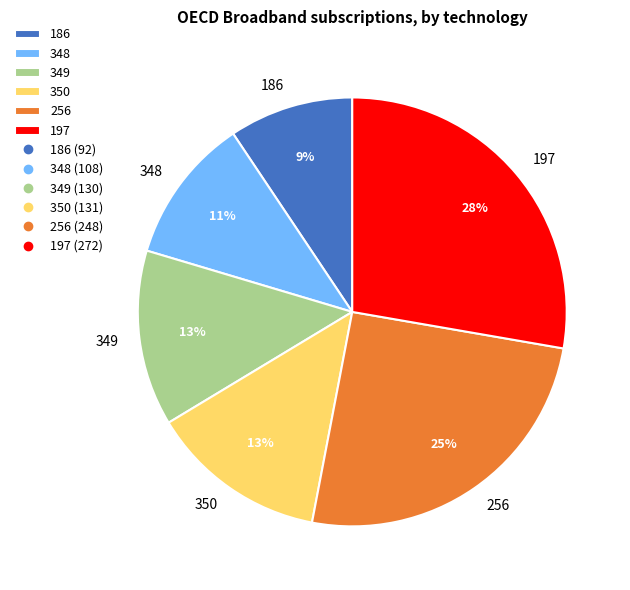

Do 349 and 256 together represent more than half of the pie?

No